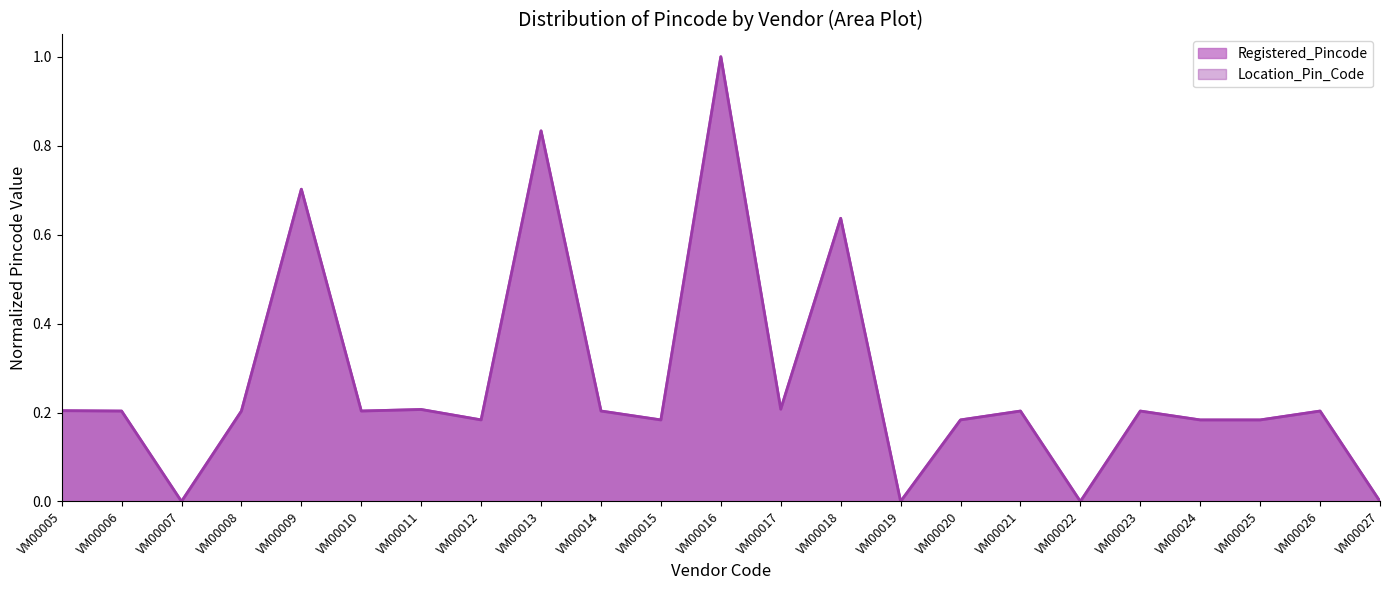

The value of Location_Pin_Code at VM00024 is 0.3. True or false?

False